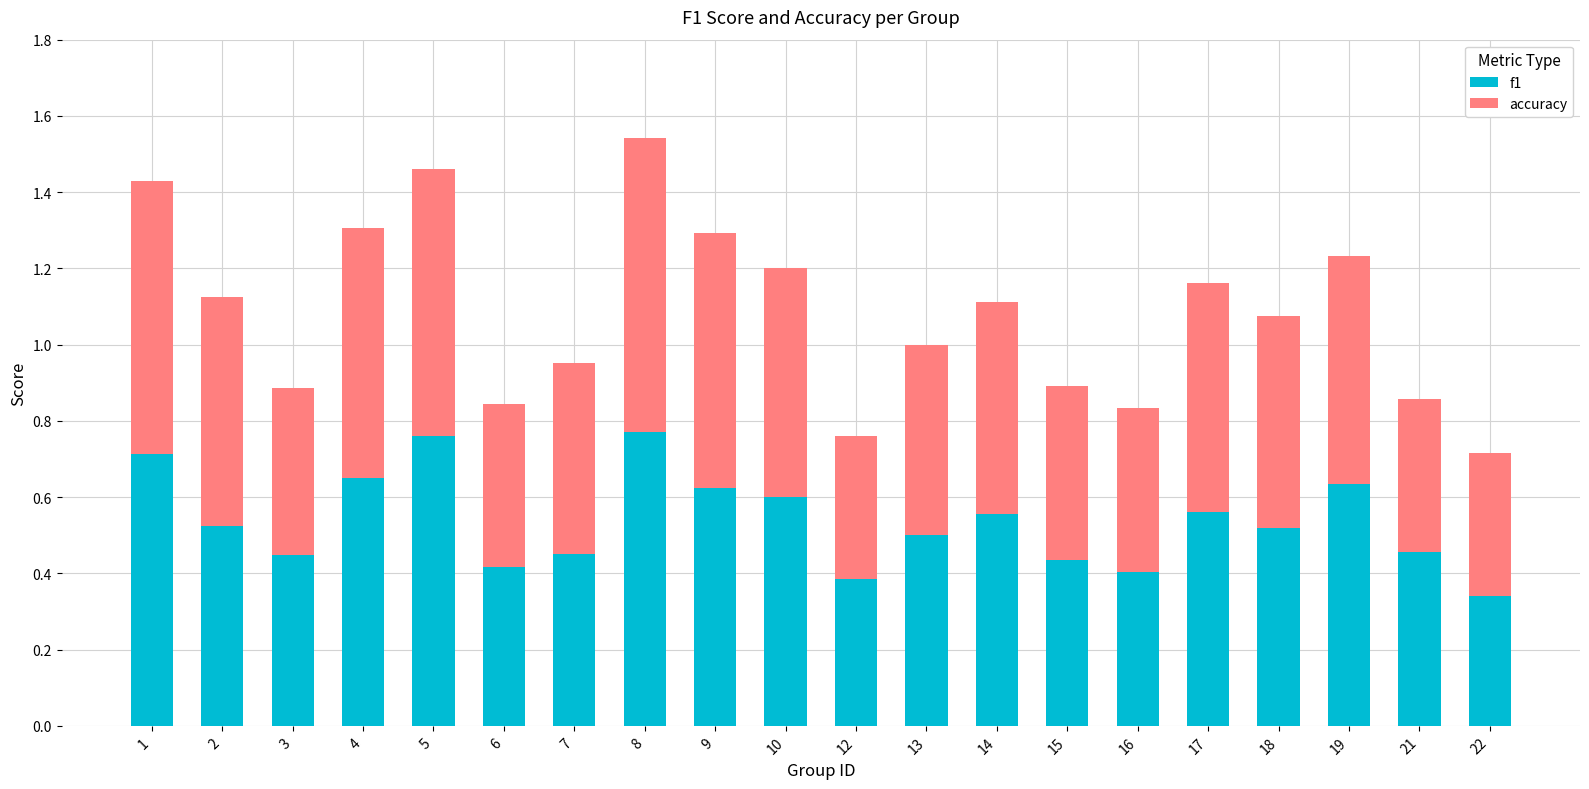

Where is f1 nearest to the value 0?

22